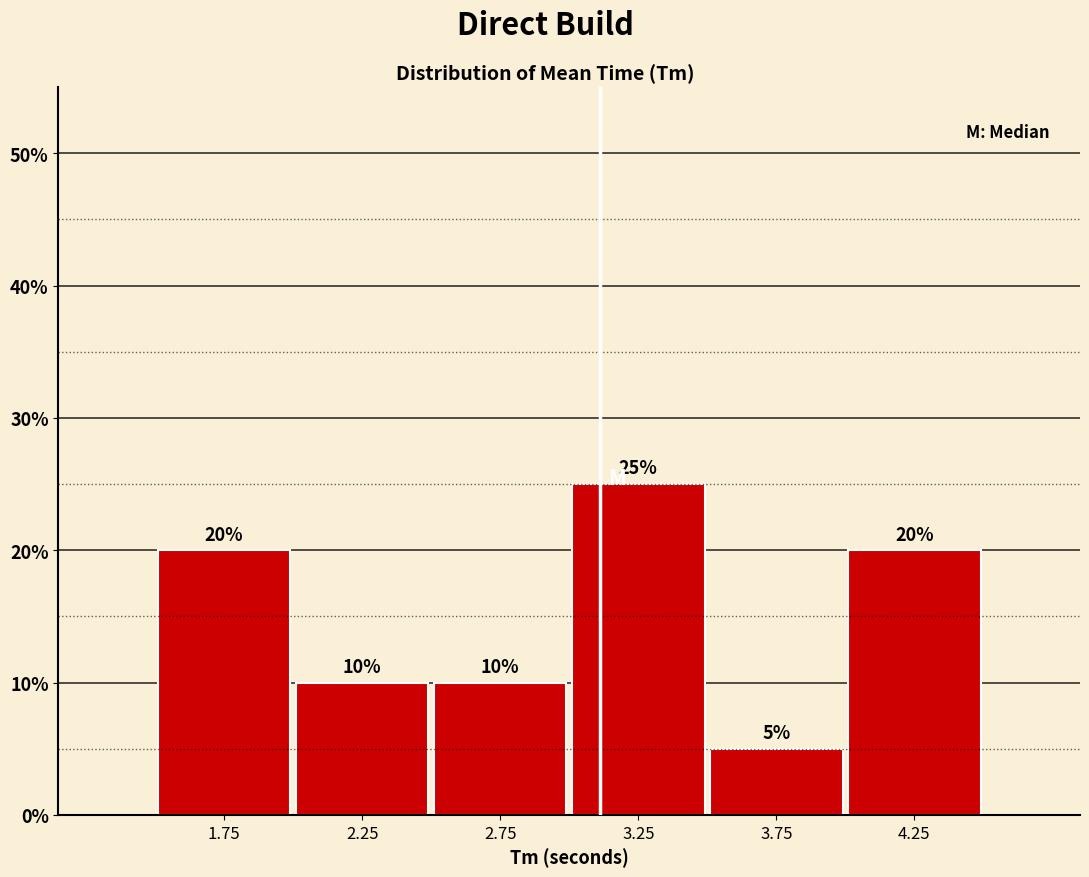

Reading left to right, transcribe this chart: for each bar, give the range it covers on the x-axis and its height.

1.5 to 2.0: 20
2.0 to 2.5: 10
2.5 to 3.0: 10
3.0 to 3.5: 25
3.5 to 4.0: 5
4.0 to 4.5: 20